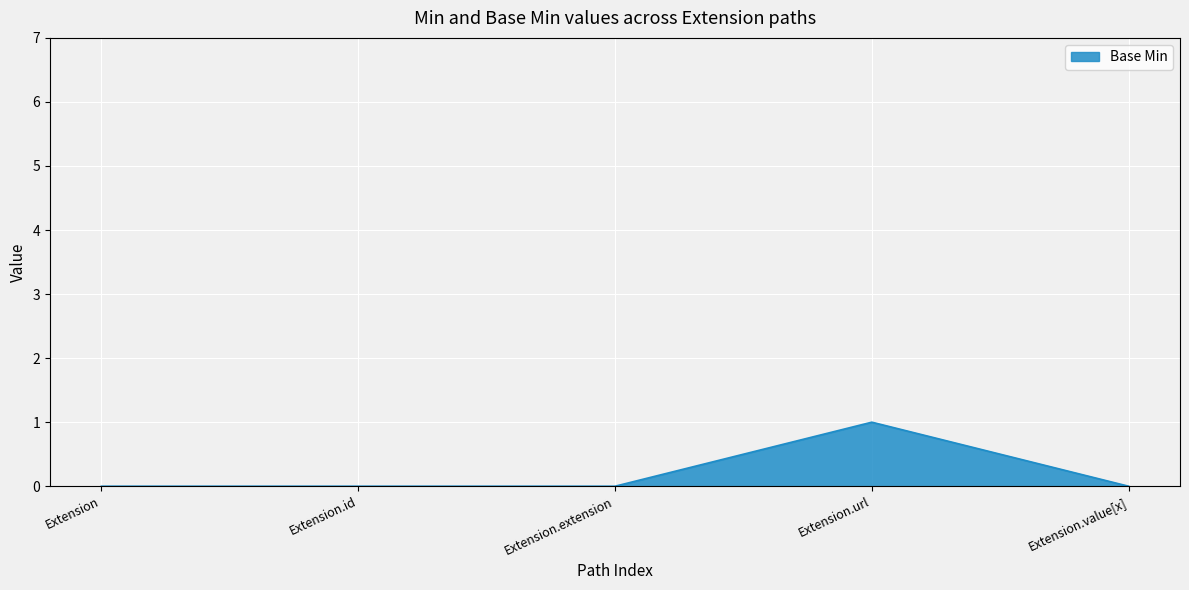

Count the number of data series in this chart.

1